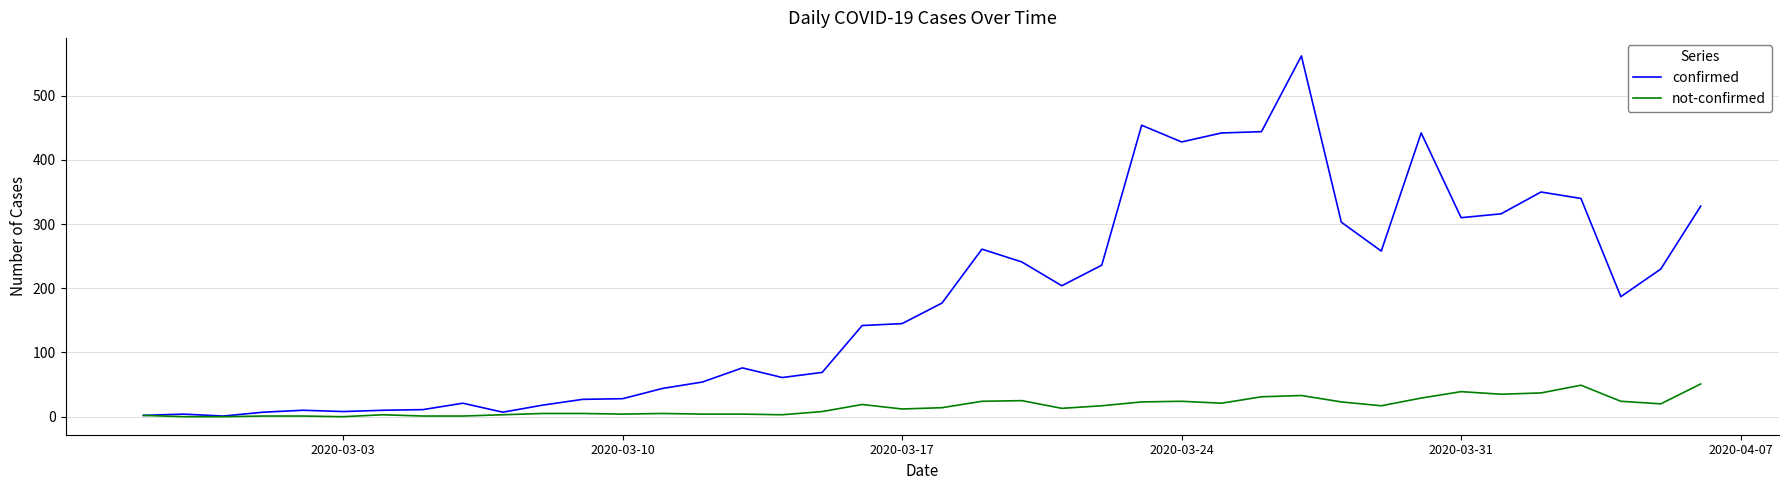

What is the sum of all confirmed values?

7258